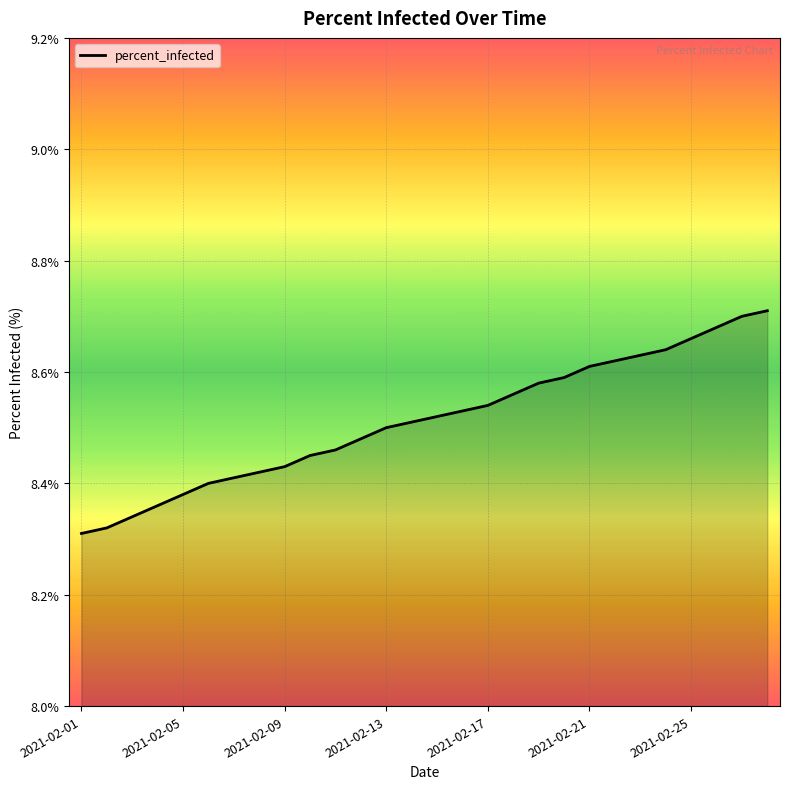

How many distinct data groups are displayed?

1